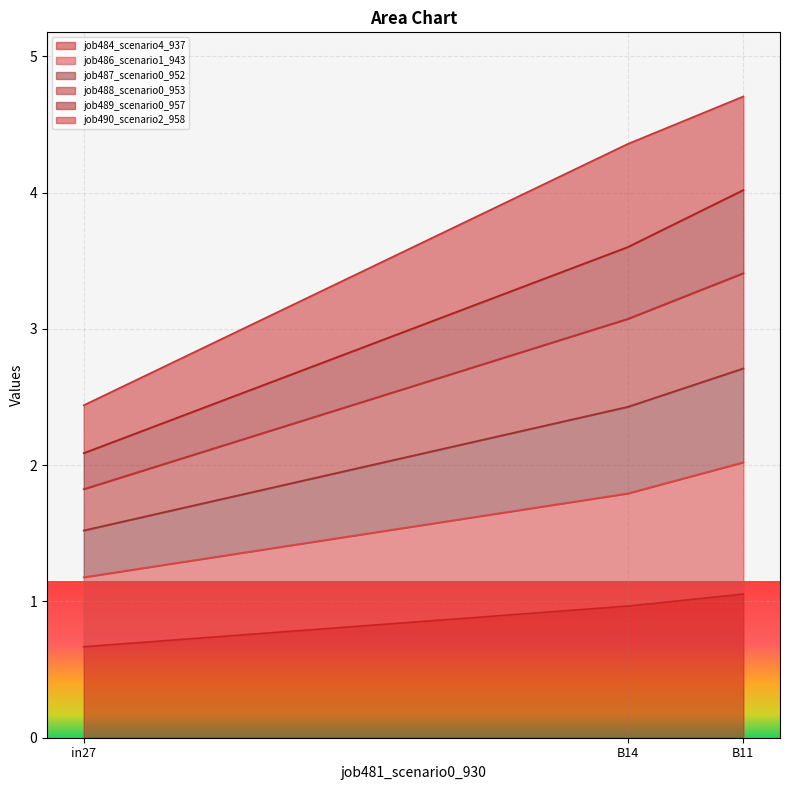

How many lines are shown in the chart?

6